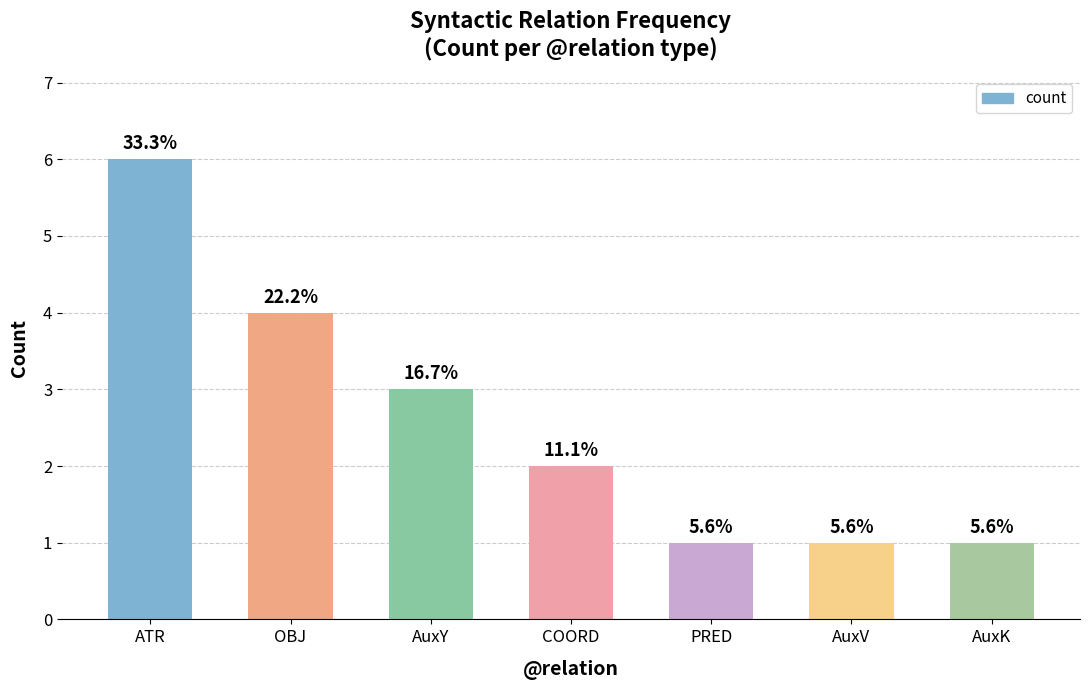

How many bars are there in total?

7